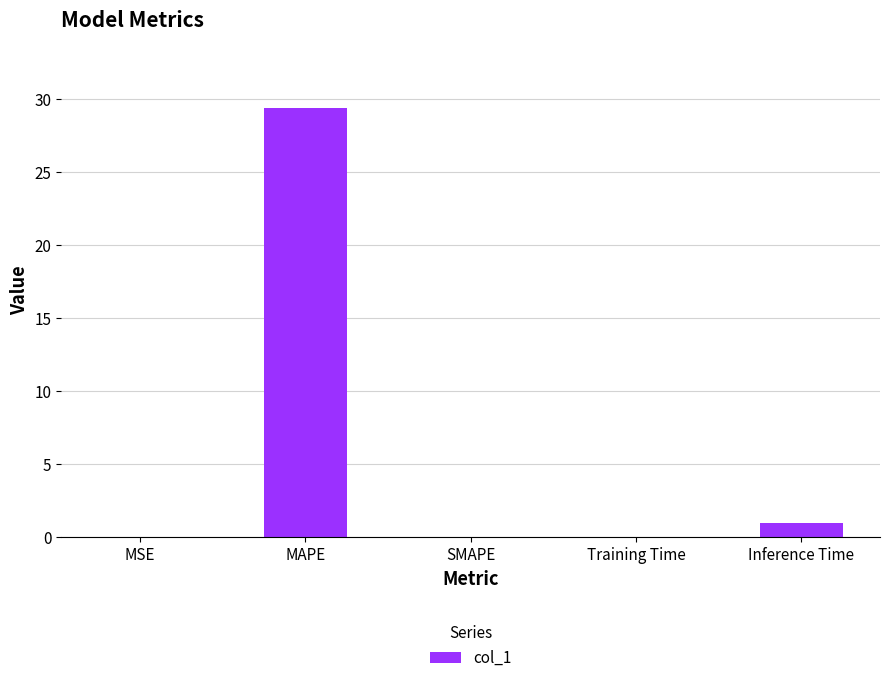

What is the sum of all values?

30.5